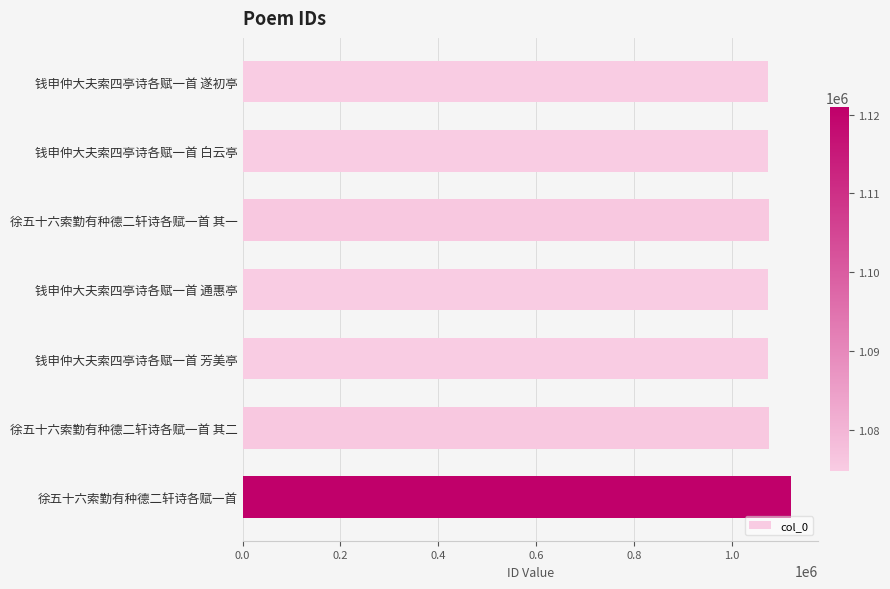

What is the value of the 6th bar from the top?

1075720